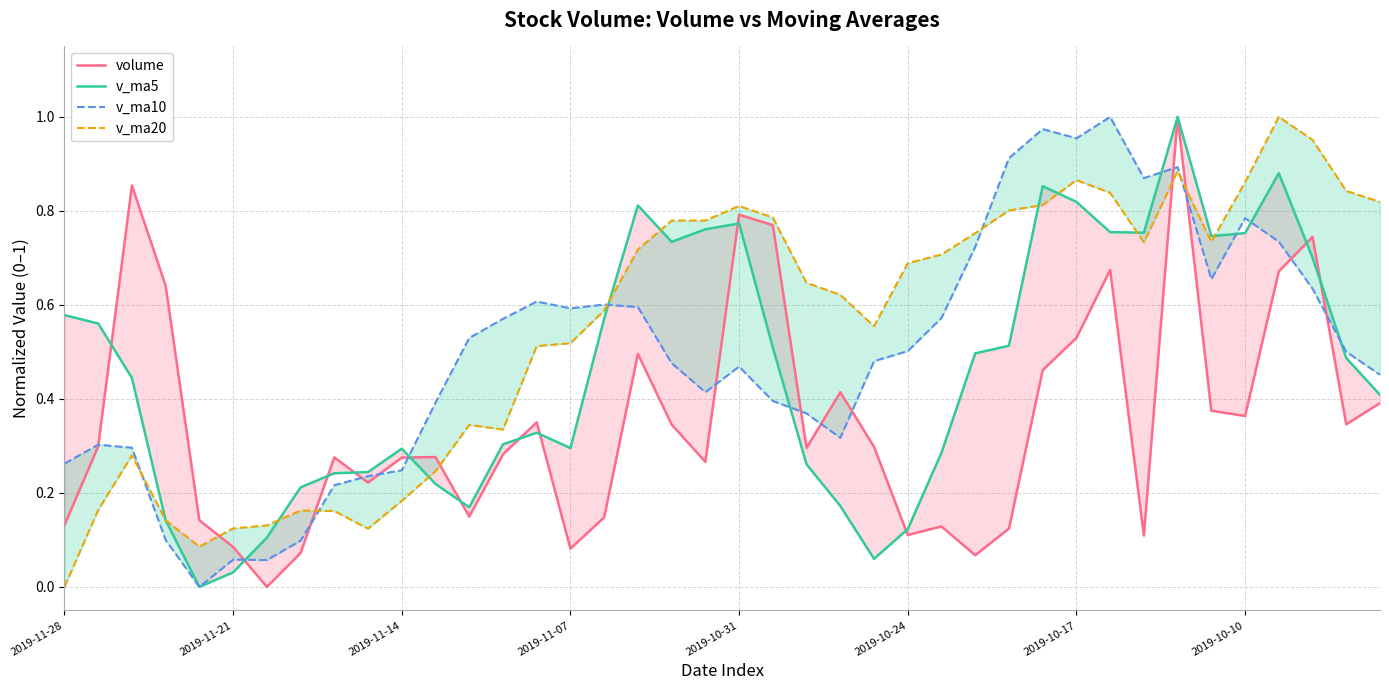

The v_ma5 series shows 0.5 at 28. True or false?

True